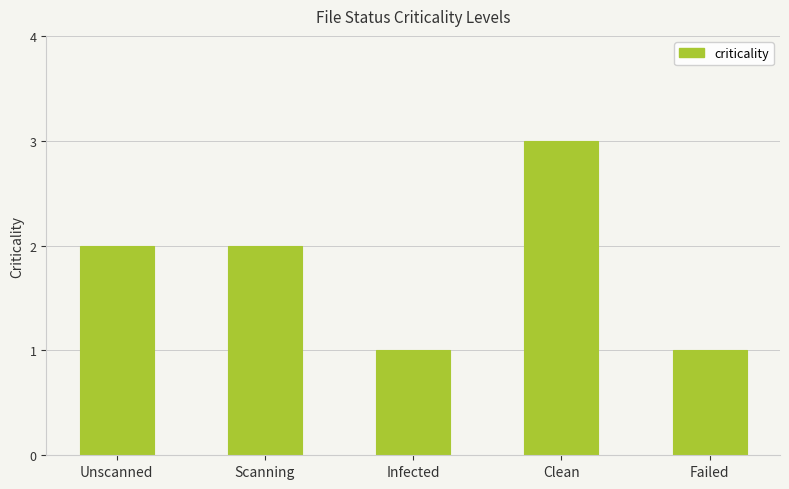

Reading right to left, transcribe all the data shown in this chart.

Failed=1	Clean=3	Infected=1	Scanning=2	Unscanned=2